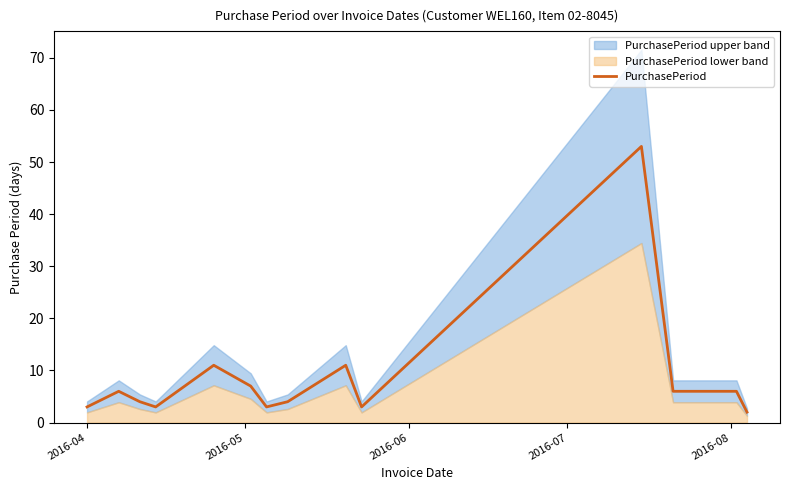

What is the highest value of the PurchasePeriod series?

53